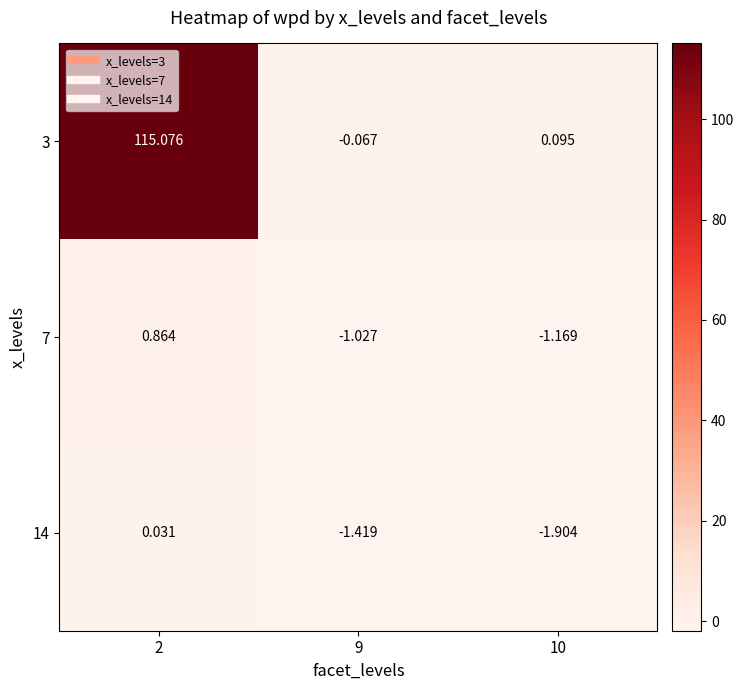

What is the total value across all series at 10?

-3.0